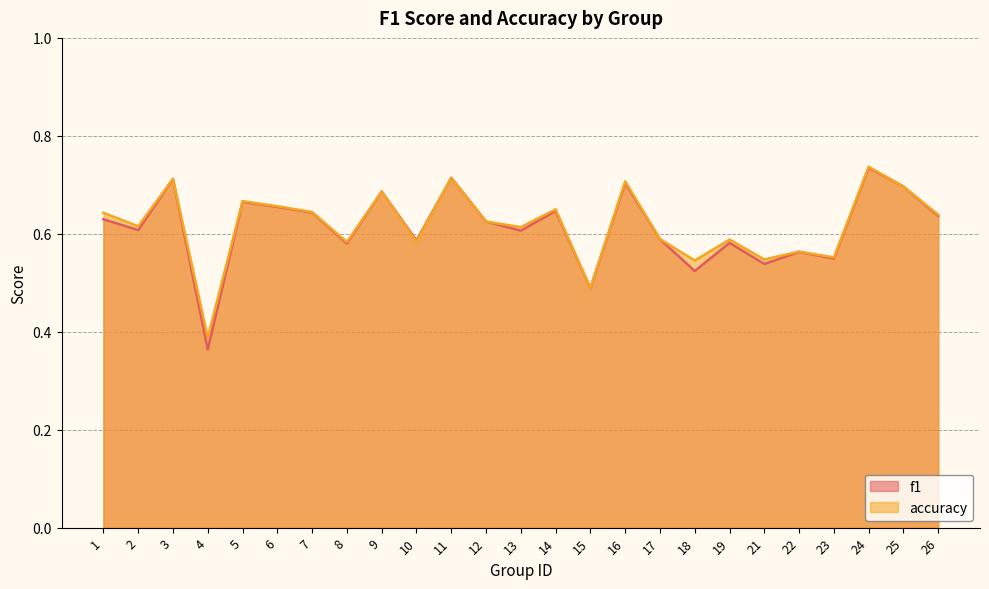

Rank the series by their maximum value, from highest to lowest.

accuracy, f1